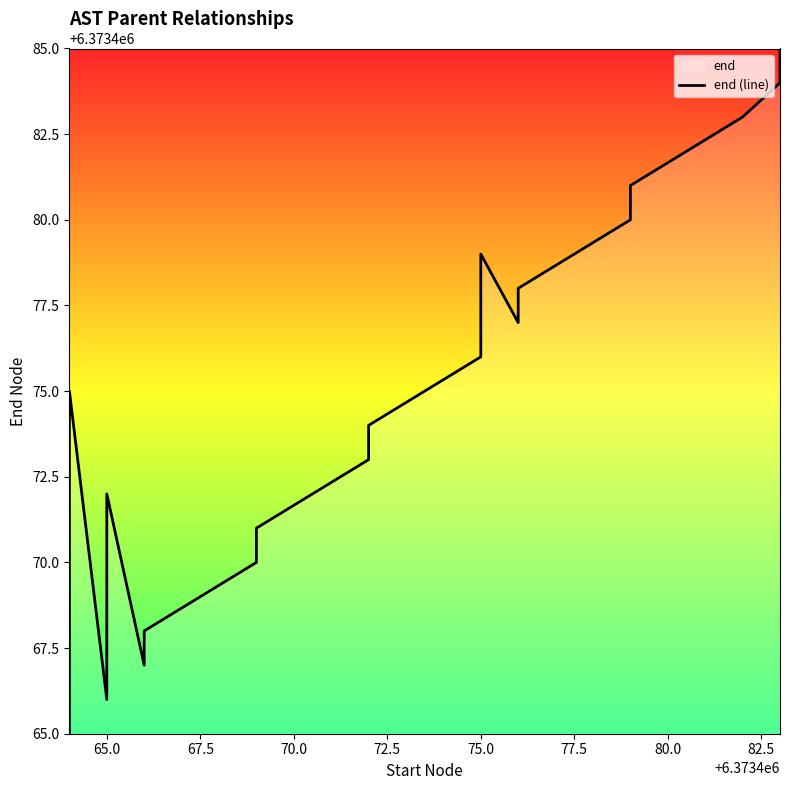

How many values exceed 6373475?

9